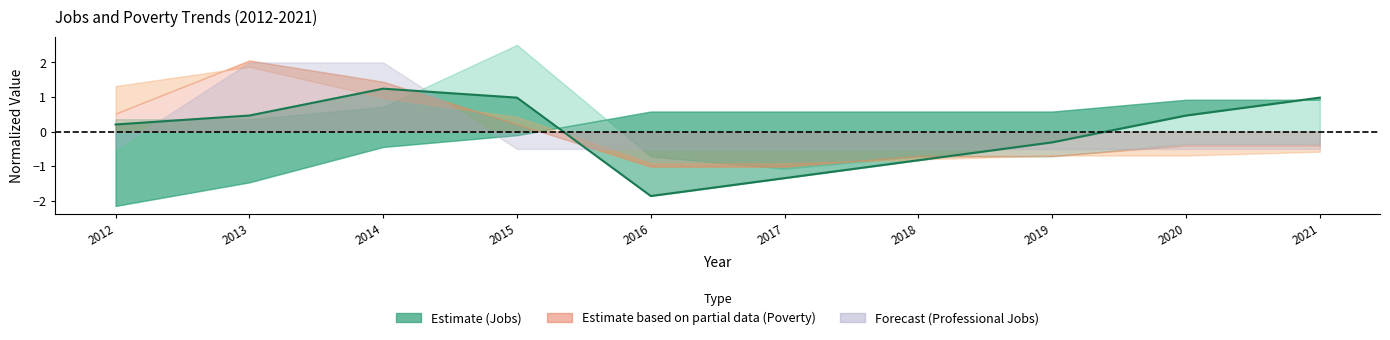

What is the minimum value shown in the chart?

-1.9